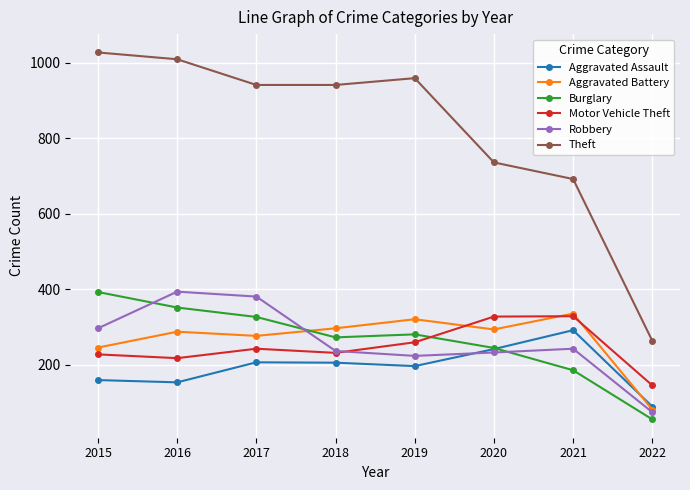

What value does the Robbery series have at 2016?

394